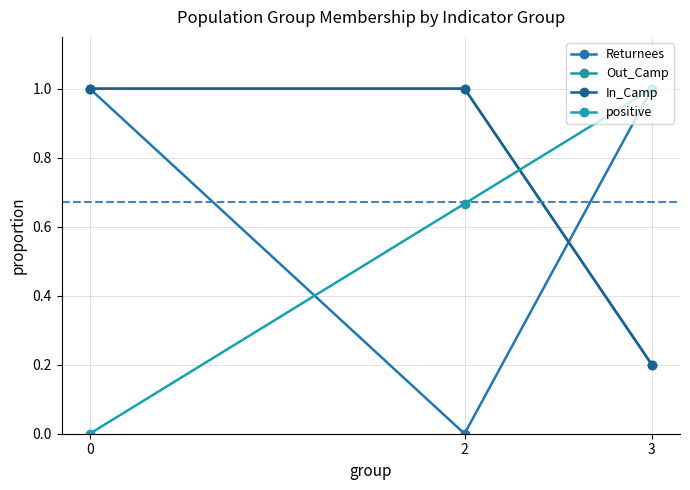

At which category does the chart reach its minimum across all series?

2